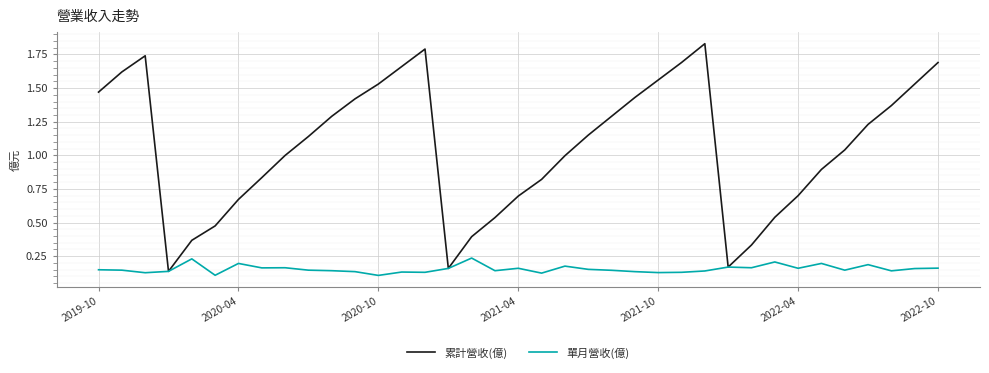

Which series has the largest total across all categories?

累計營收(億)